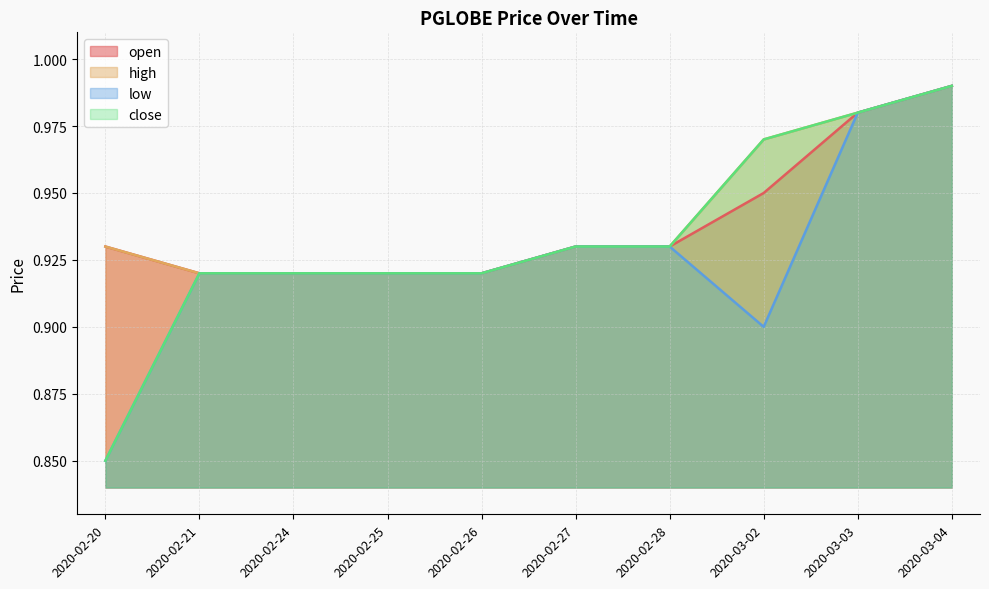

Which series has the largest total across all categories?

high